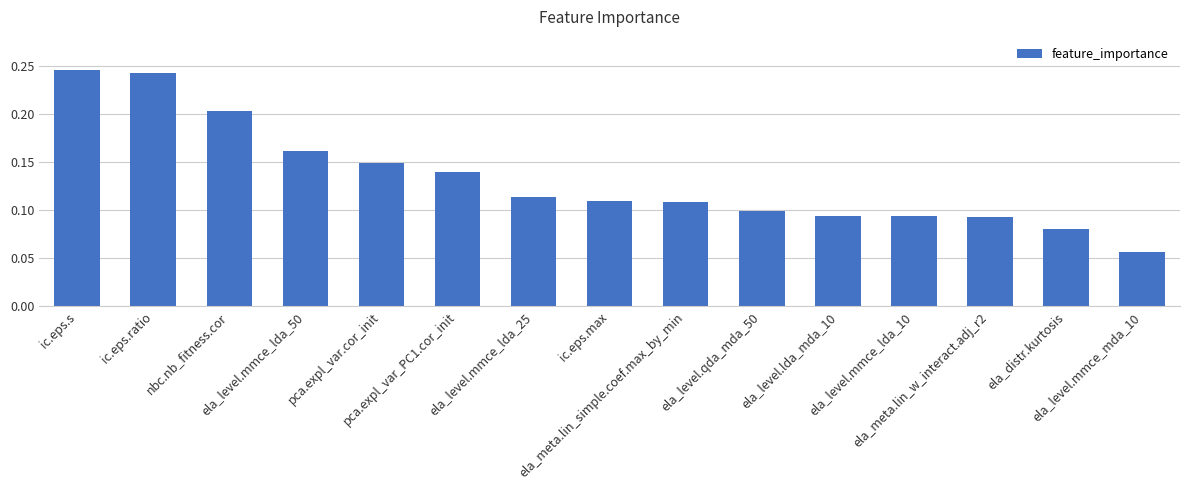

What is the sum of all values?

2.0